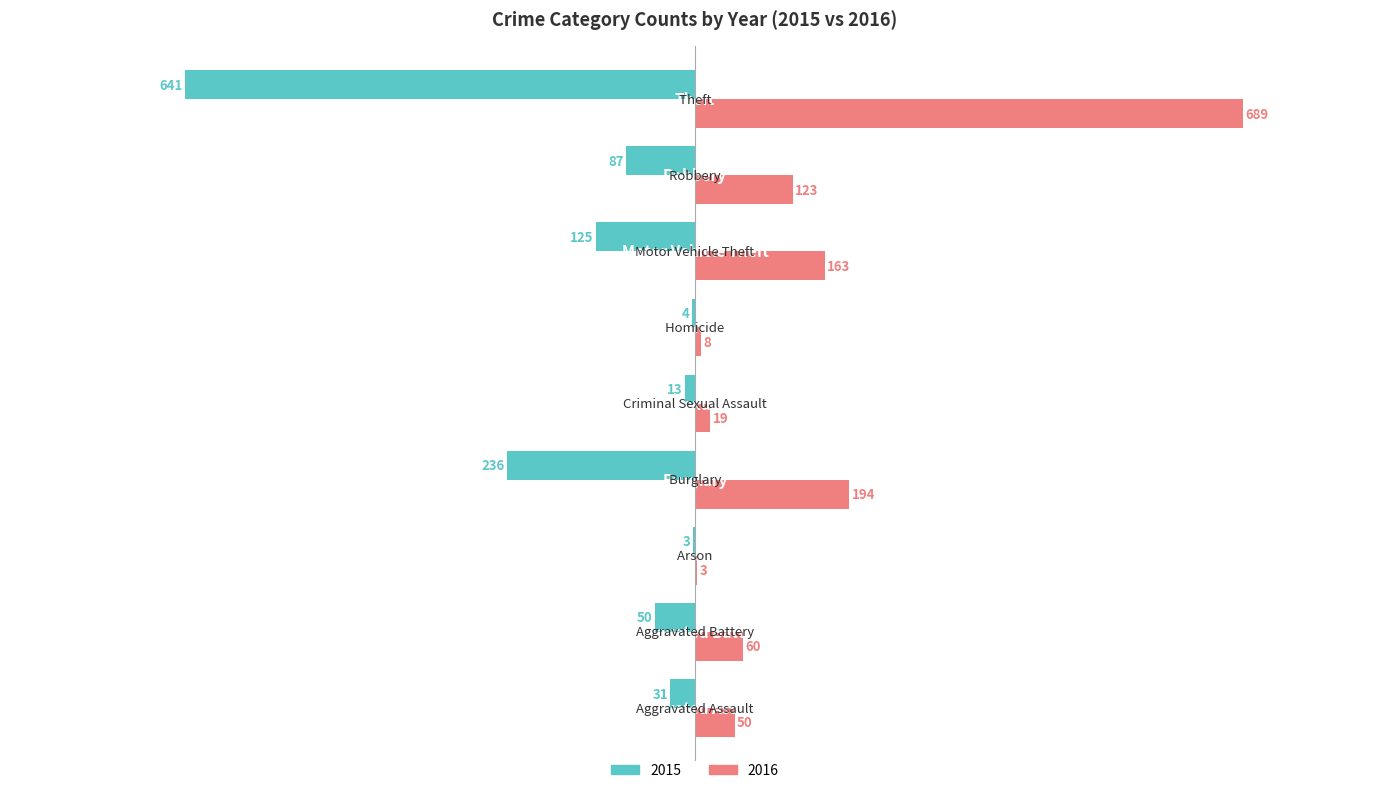

What is the sum of all 2016 values?

1309